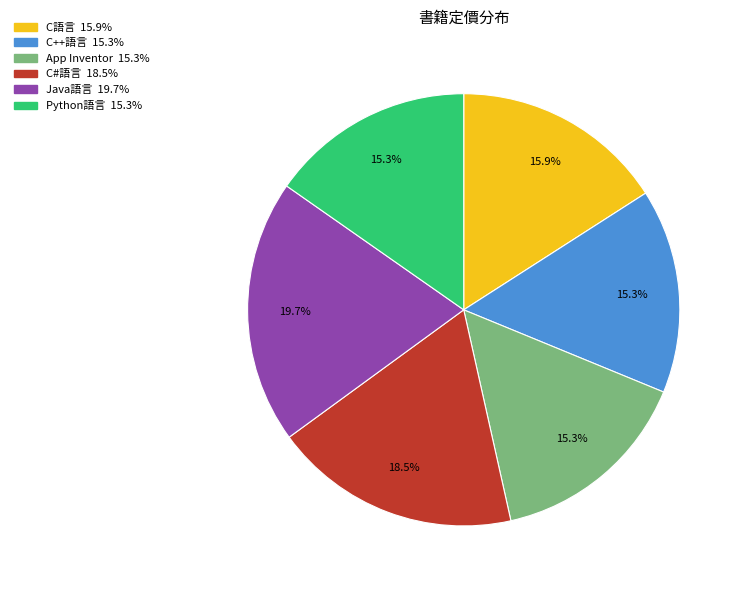

How many segments does this pie chart have?

6